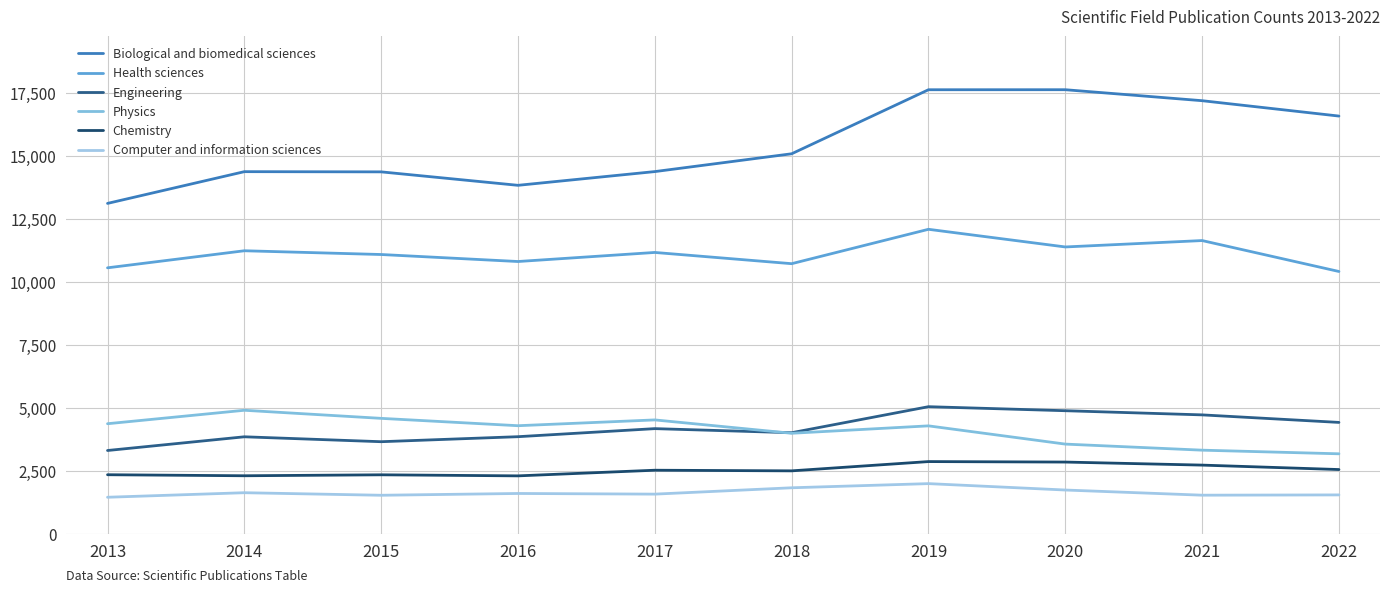

Where is Chemistry nearest to the value 2597?

2022